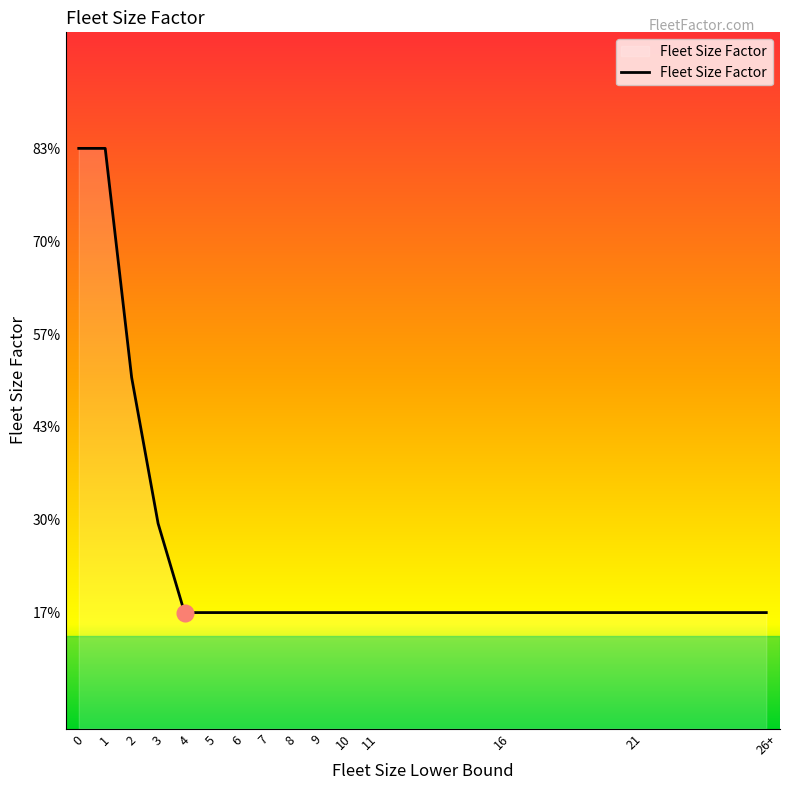

Rank the categories by value from highest to lowest.

0, 1, 2, 3, 4, 5, 6, 7, 8, 9, 10, 11, 16, 21, 26+